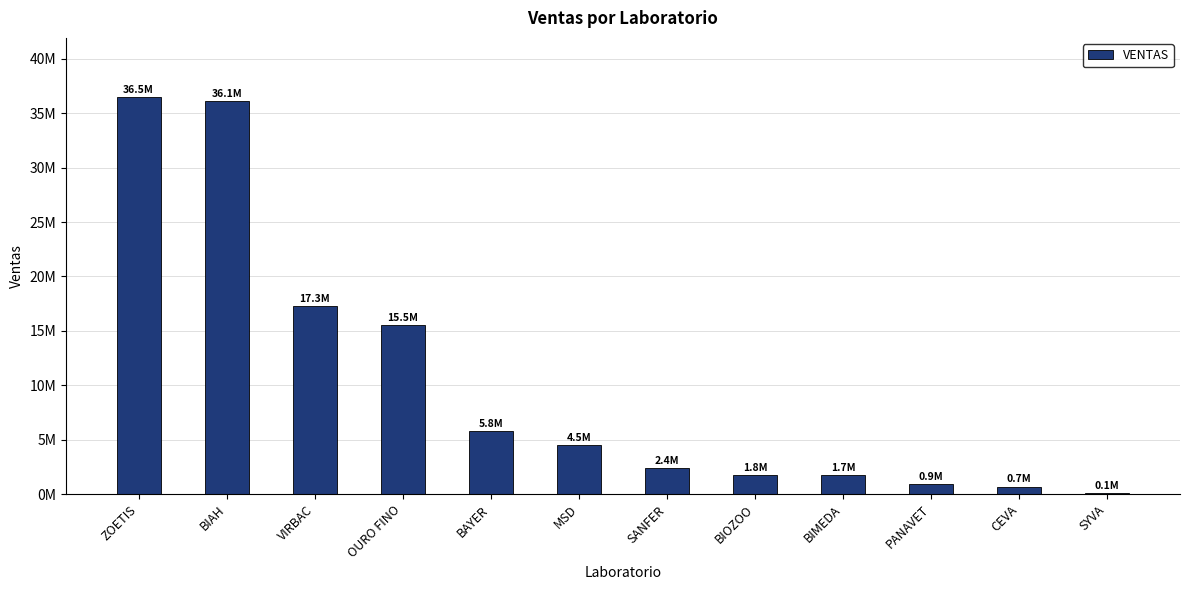

What value does the data have at SANFER?

2399209.5